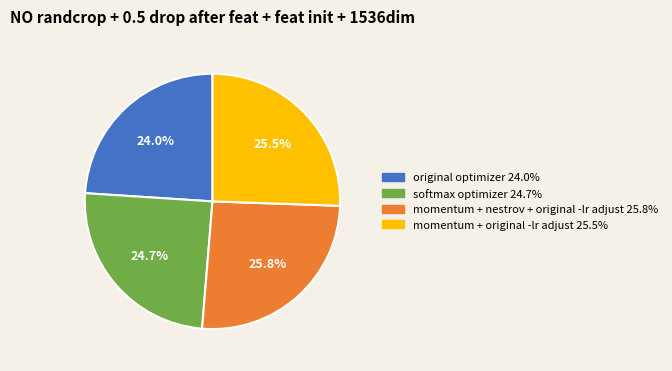

Which category has the smallest portion of the pie?

original optimizer